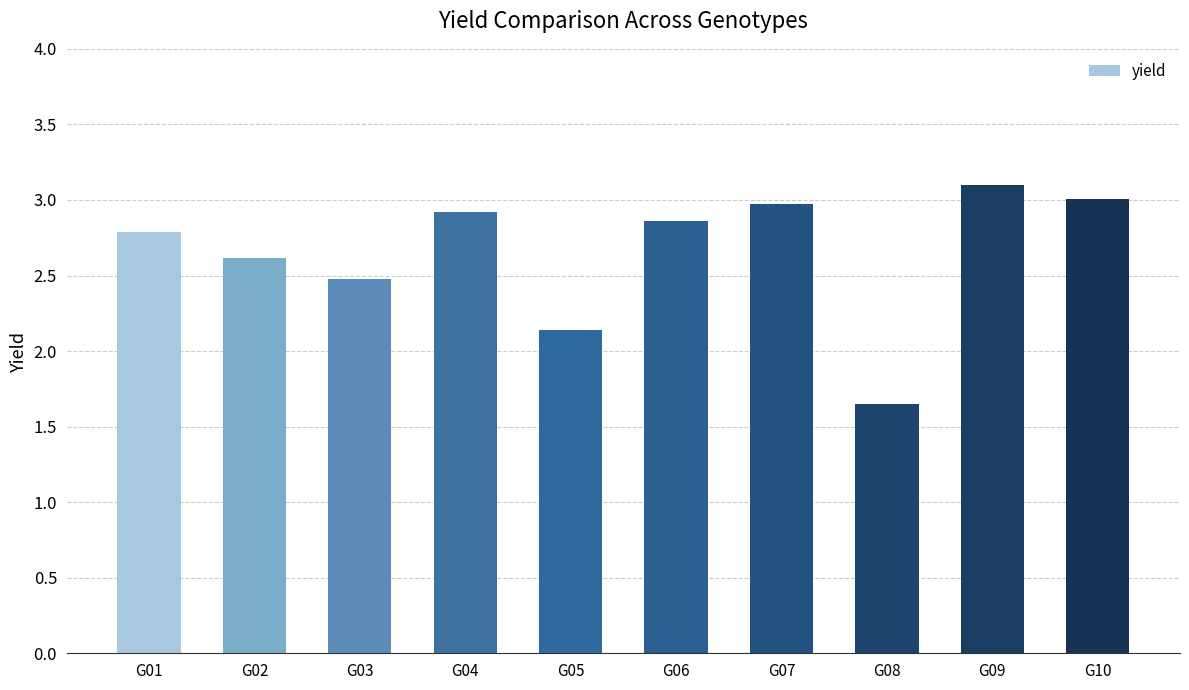

What is the change in value from G03 to G09?

+0.6